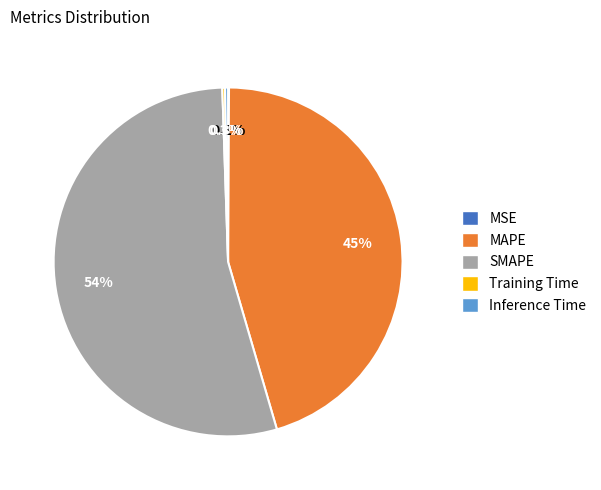

Is there any slice that represents more than half of the pie?

Yes